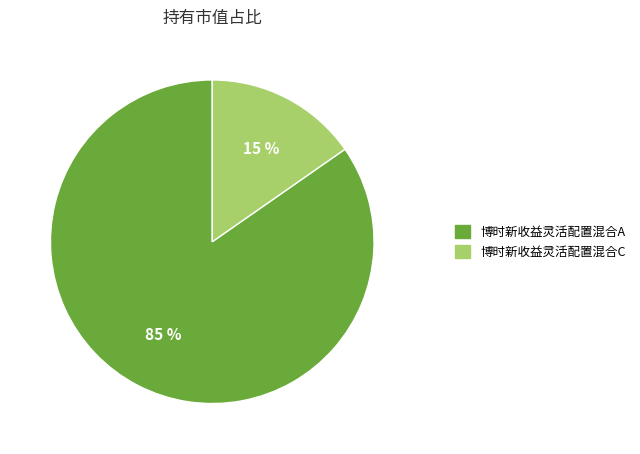

Is 博时新收益灵活配置混合A the majority of the pie?

Yes